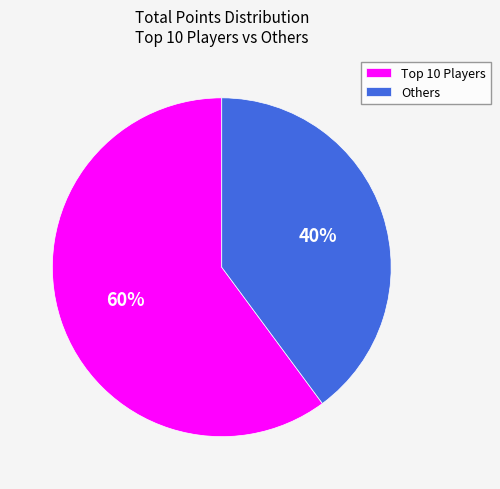

Does any single category account for the majority?

Yes